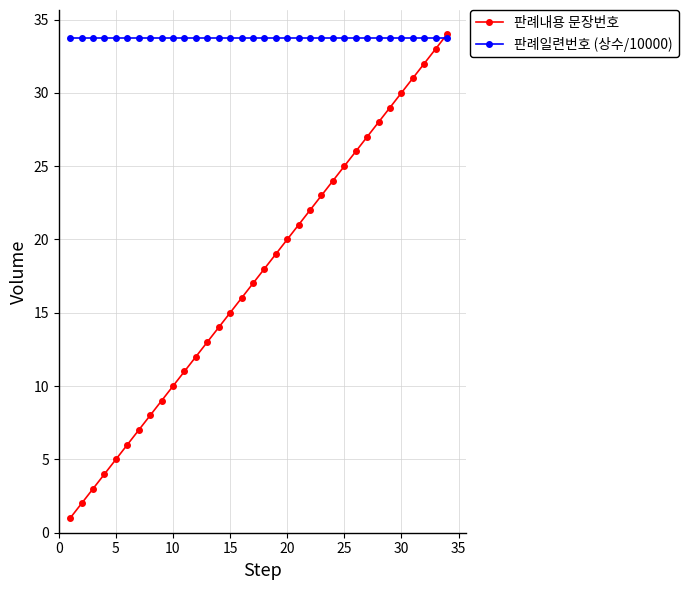

Which series has the largest total across all categories?

판례일련번호 (상수/10000)